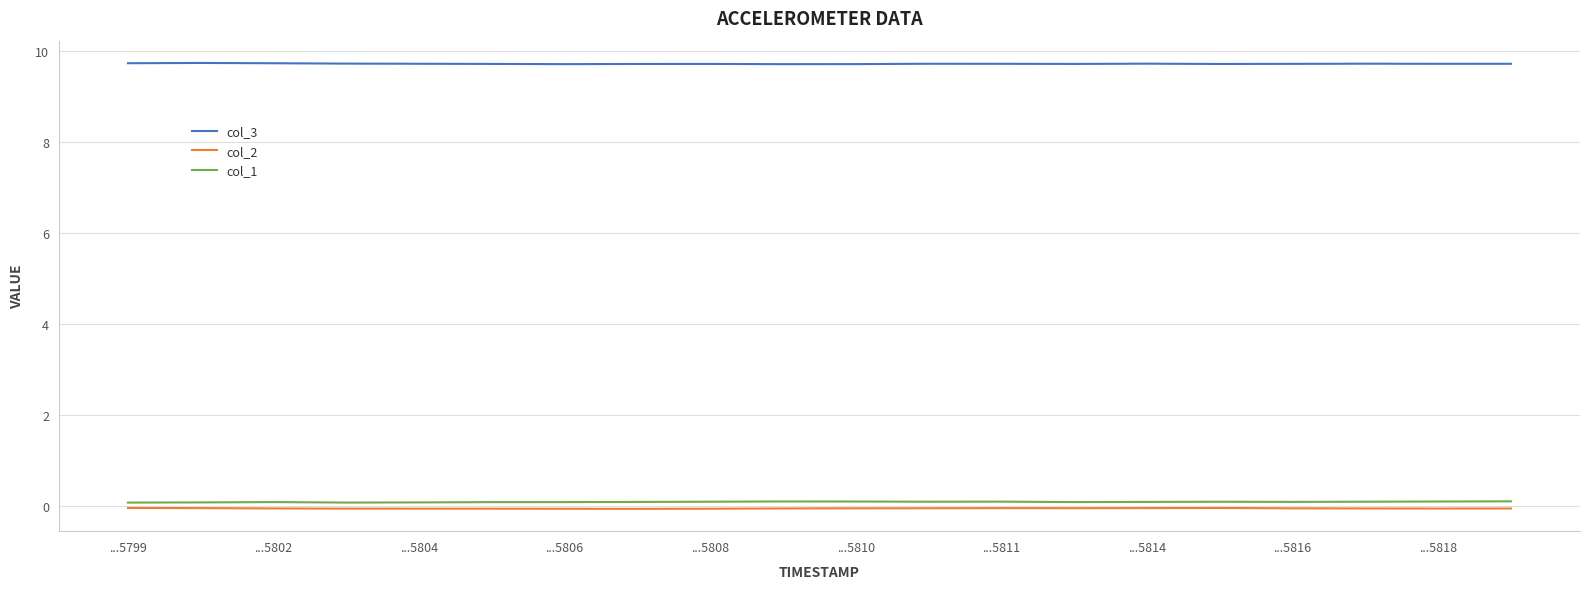

True or false: col_1 and col_2 intersect in this chart.

False